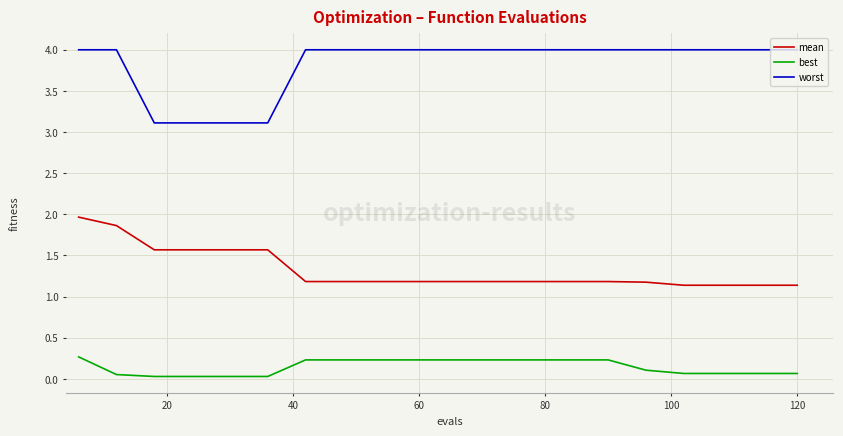

Rank the series by their average value, from highest to lowest.

worst, mean, best